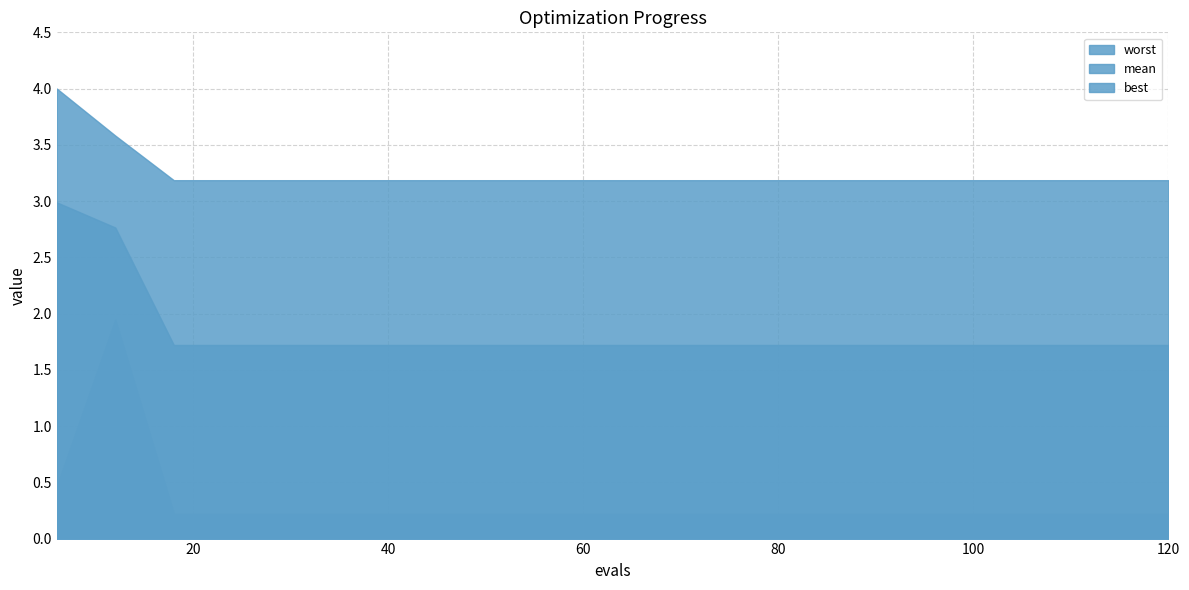

Where is the first local maximum for best?

12